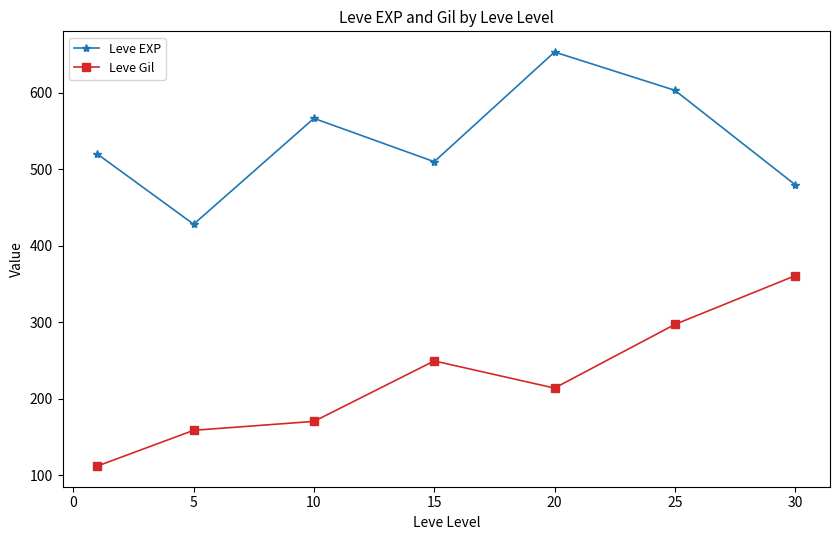

What is the value of the Leve Gil point at the 5th from the left?

214.2